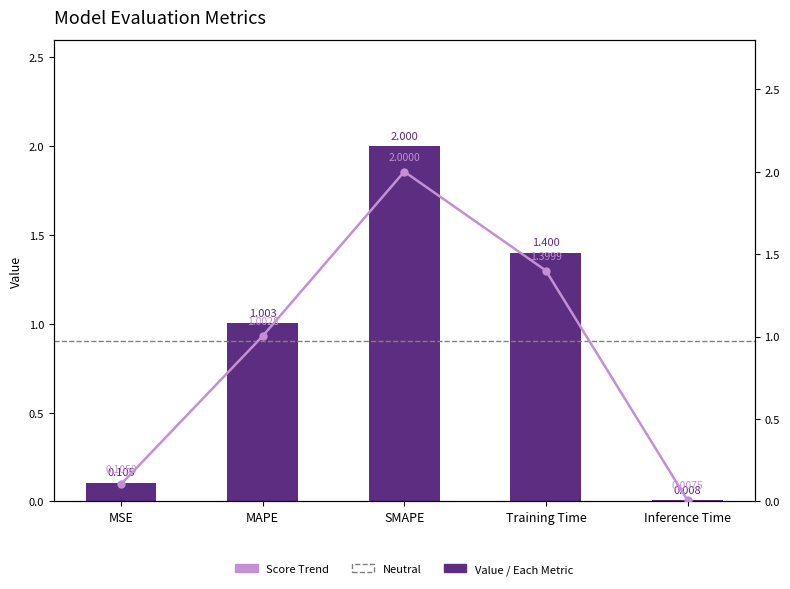

Which has a higher value, SMAPE or MAPE?

SMAPE